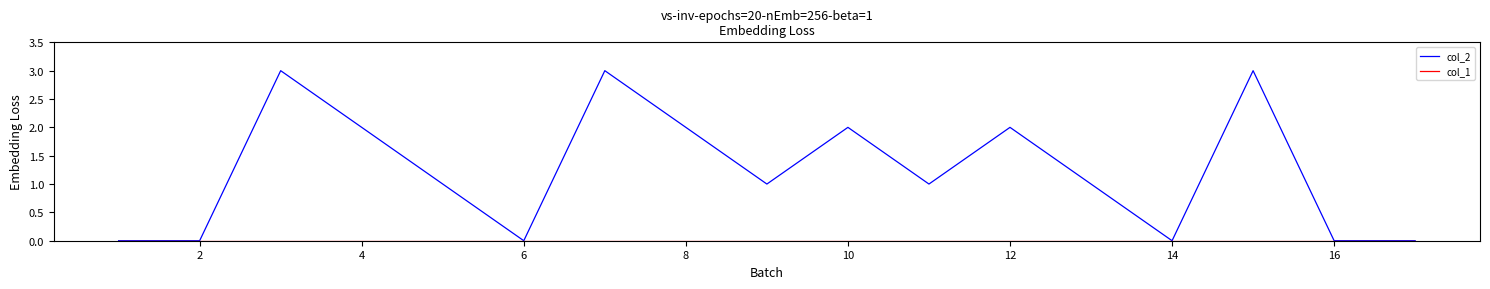

Which series has the largest total across all categories?

col_2